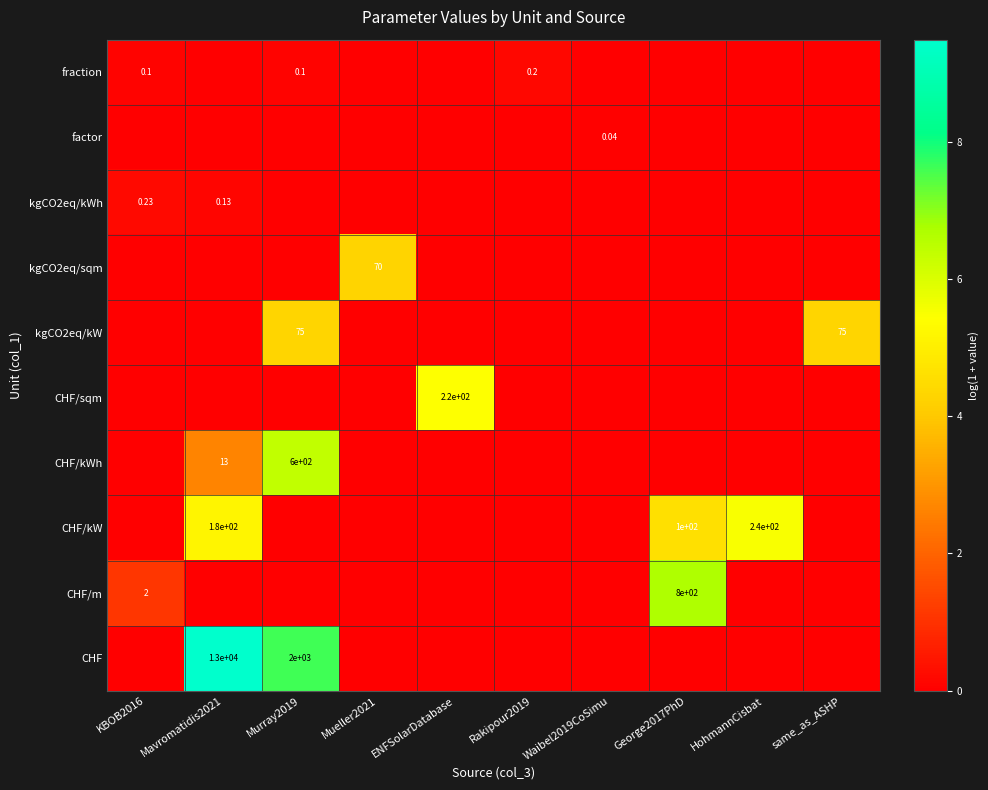

Is the value of CHF/kW at HohmannCisbat greater than the value of CHF/kWh at Mavromatidis2021?

Yes